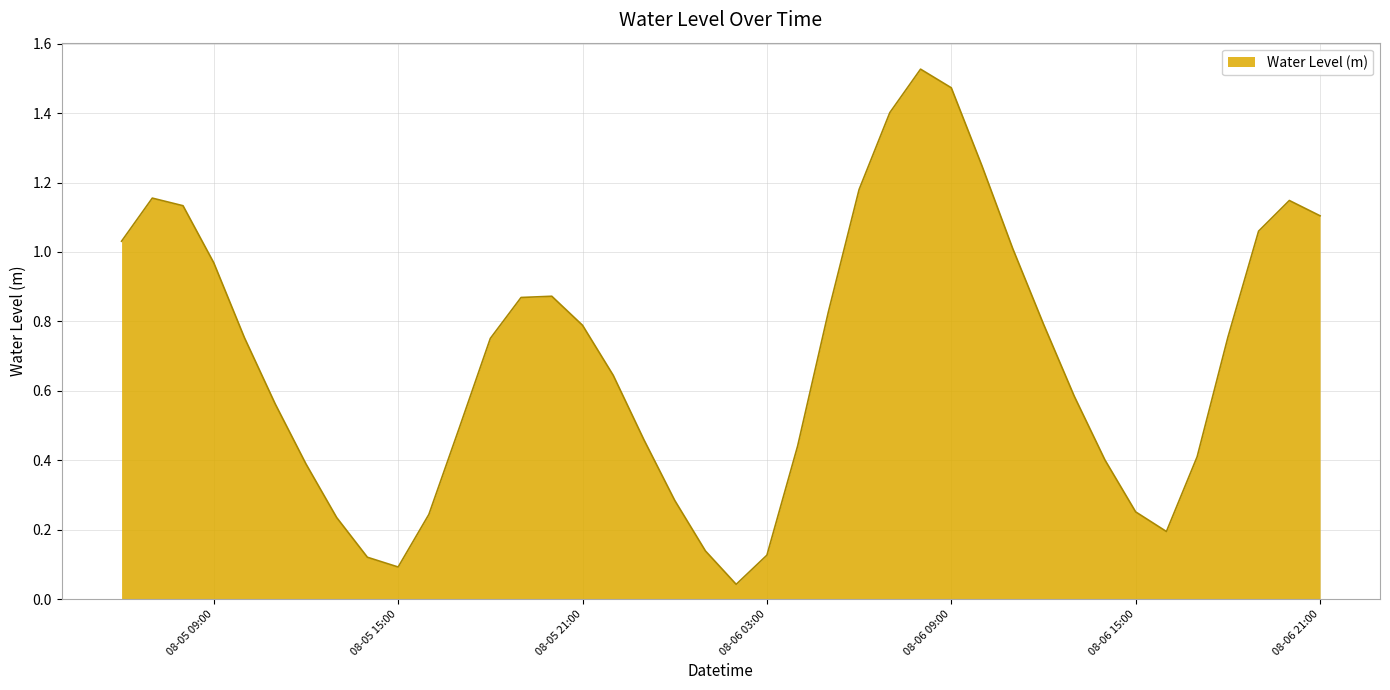

How many lines are shown in the chart?

1